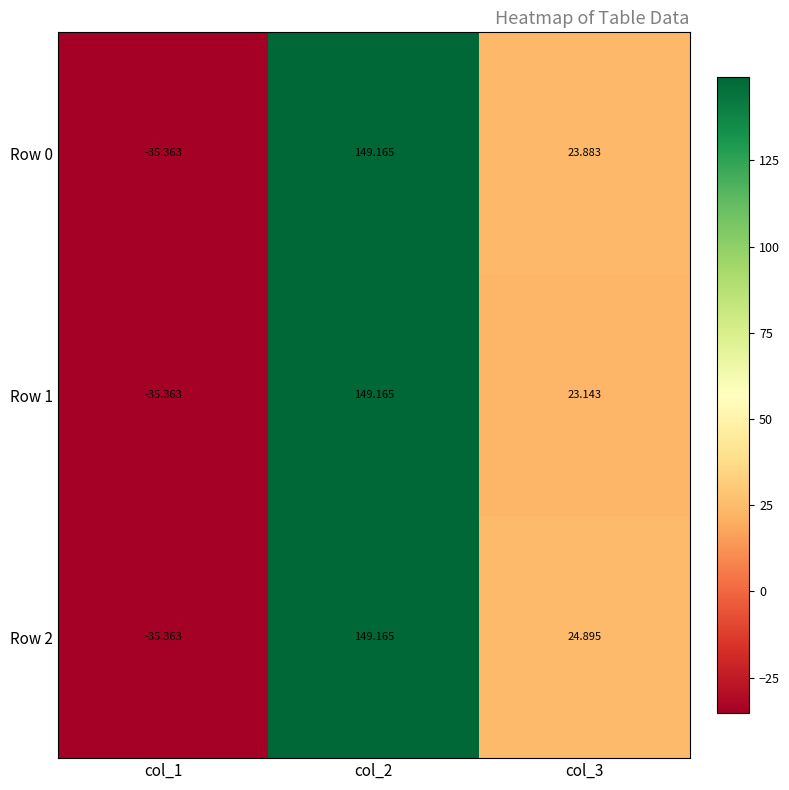

What is the spread (max minus min) of values at col_3?

1.8